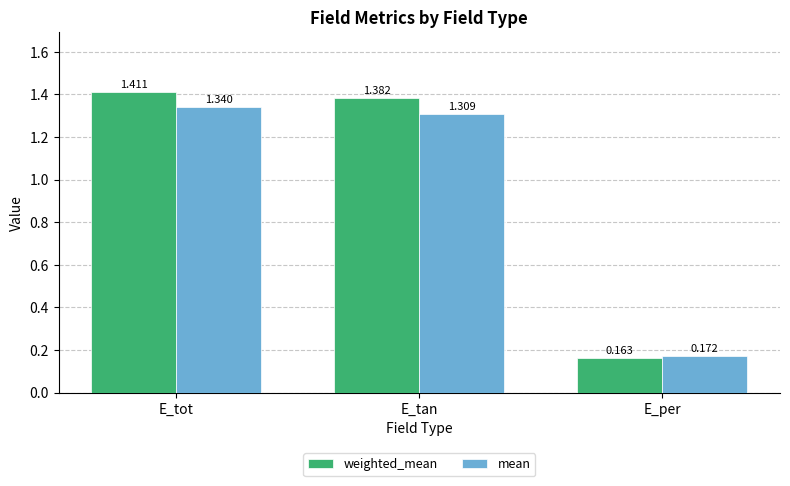

Rank the categories by mean value from highest to lowest.

E_tot, E_tan, E_per